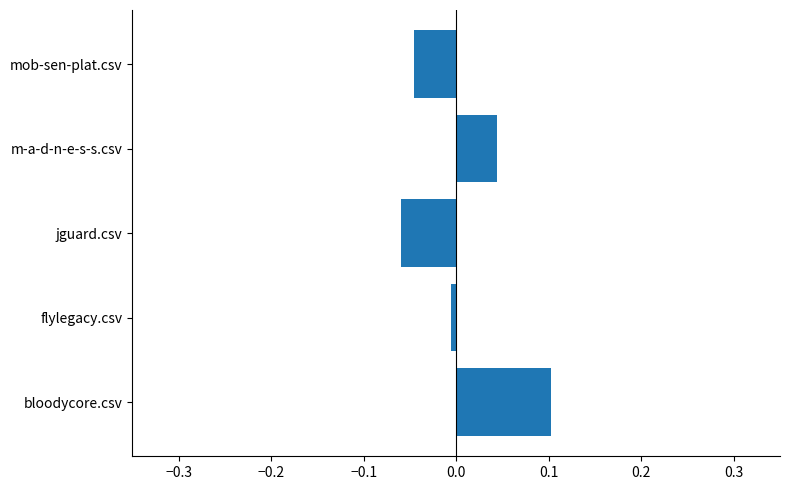

At which category does the chart reach its peak across all series?

bloodycore.csv